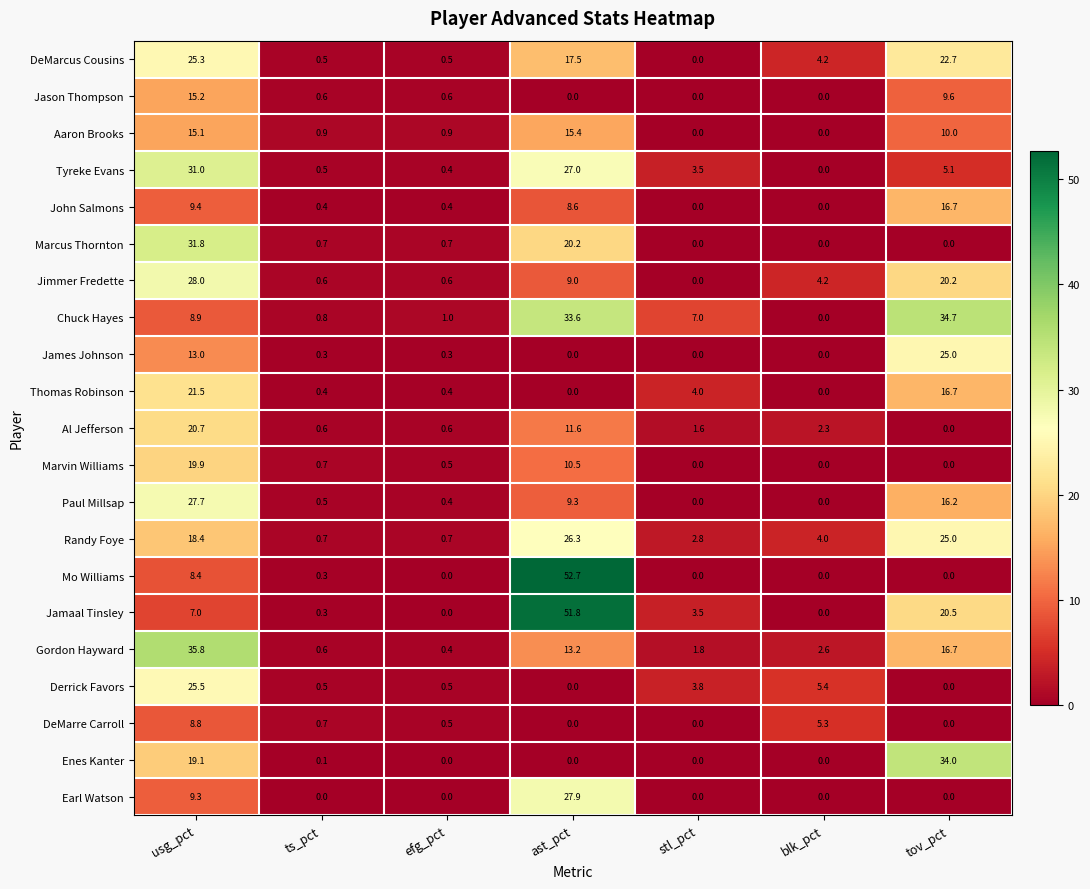

Which series has the widest spread of values?

Mo Williams